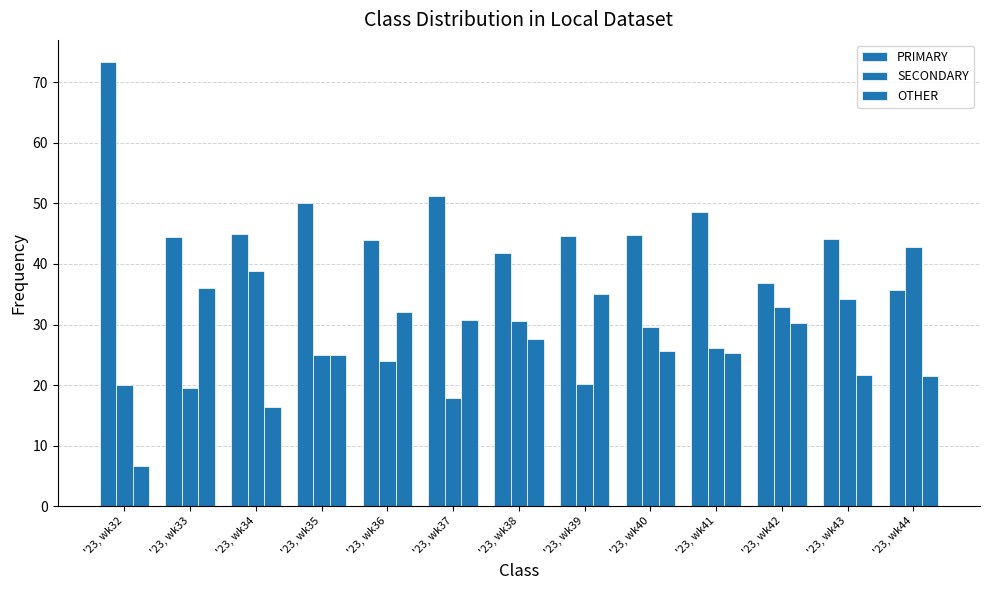

Reading left to right, what are all the values shown in this chart?

PRIMARY: '23, wk32=73.3	'23, wk33=44.4	'23, wk34=44.9	'23, wk35=50.0	'23, wk36=44.0	'23, wk37=51.3	'23, wk38=41.8	'23, wk39=44.7	'23, wk40=44.7	'23, wk41=48.6	'23, wk42=36.9	'23, wk43=44.1	'23, wk44=35.7
SECONDARY: '23, wk32=20.0	'23, wk33=19.4	'23, wk34=38.8	'23, wk35=25.0	'23, wk36=24.0	'23, wk37=17.9	'23, wk38=30.6	'23, wk39=20.2	'23, wk40=29.6	'23, wk41=26.1	'23, wk42=32.9	'23, wk43=34.3	'23, wk44=42.9
OTHER: '23, wk32=6.7	'23, wk33=36.1	'23, wk34=16.3	'23, wk35=25.0	'23, wk36=32.0	'23, wk37=30.8	'23, wk38=27.6	'23, wk39=35.1	'23, wk40=25.7	'23, wk41=25.2	'23, wk42=30.2	'23, wk43=21.7	'23, wk44=21.4